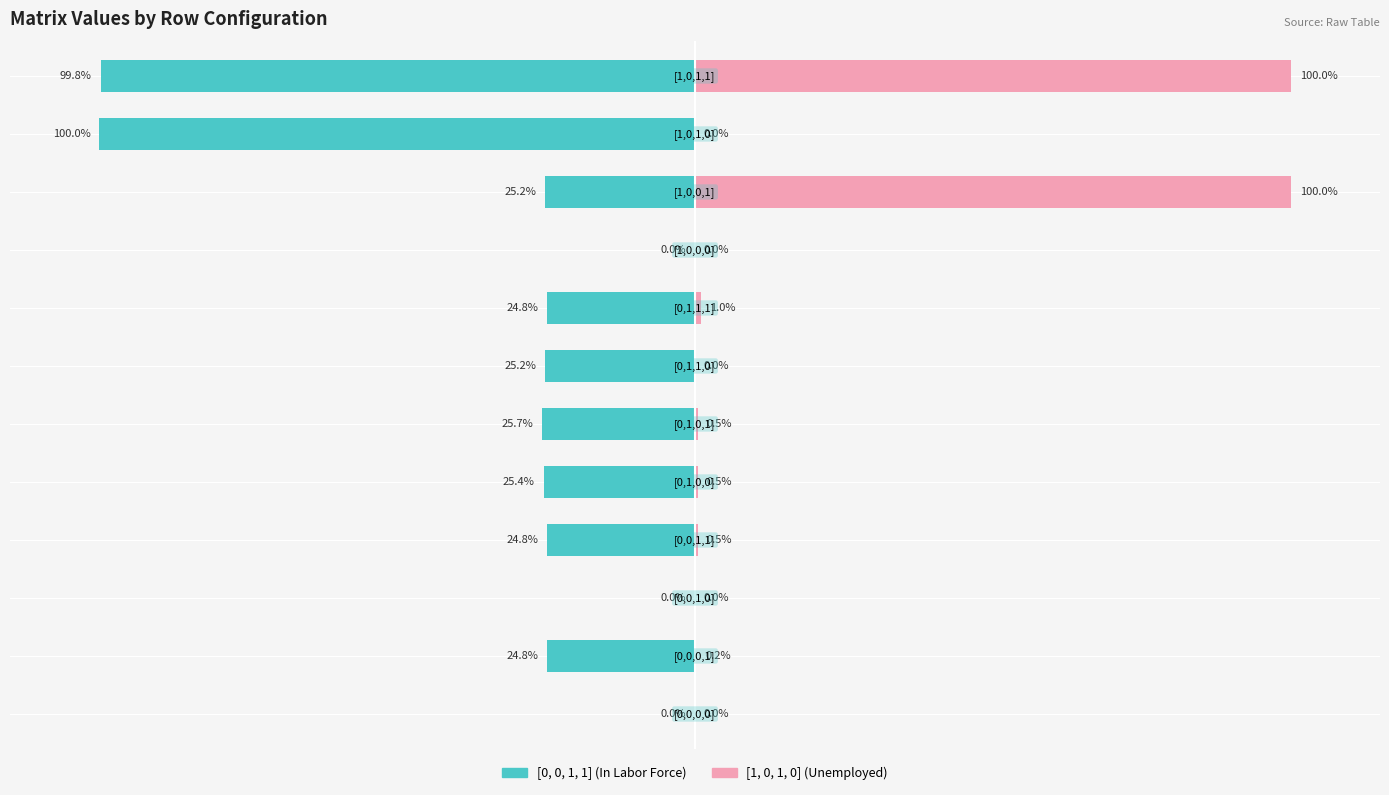

What is the maximum value for [1, 0, 1, 0]?

100.0